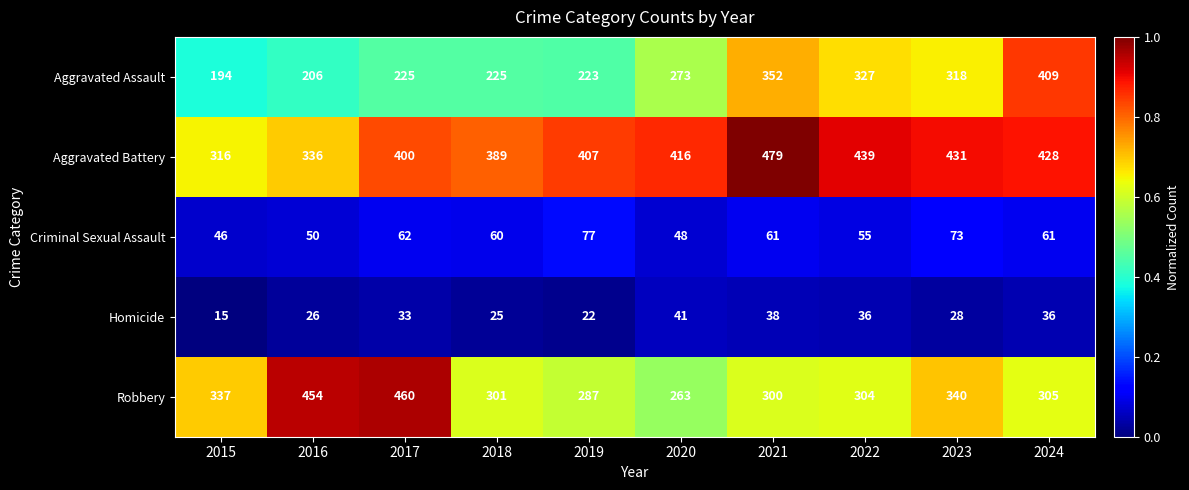

What is the difference between the highest and lowest values at 2016?

428